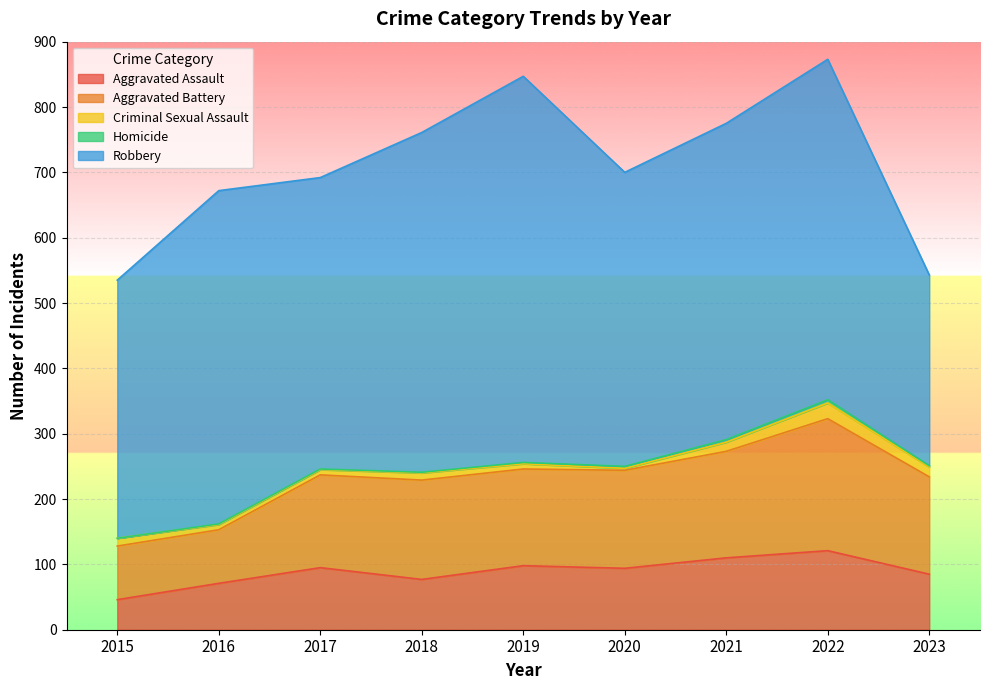

Does the chart display data point markers on the line(s)?

No